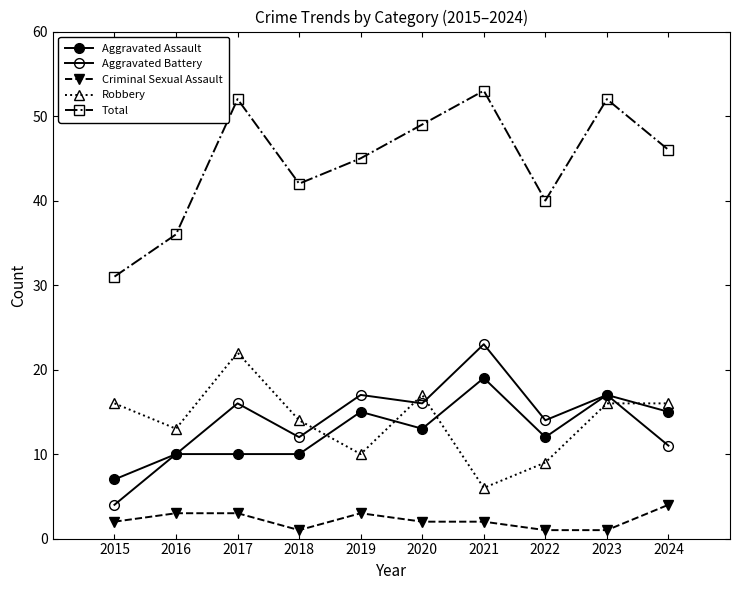

What is the value of the Criminal Sexual Assault point at the 1st from the left?

2